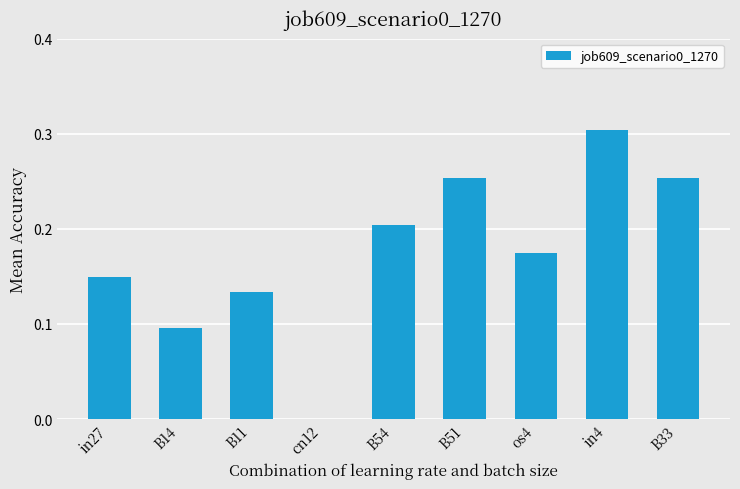

Between B14 and in27, which is larger?

in27